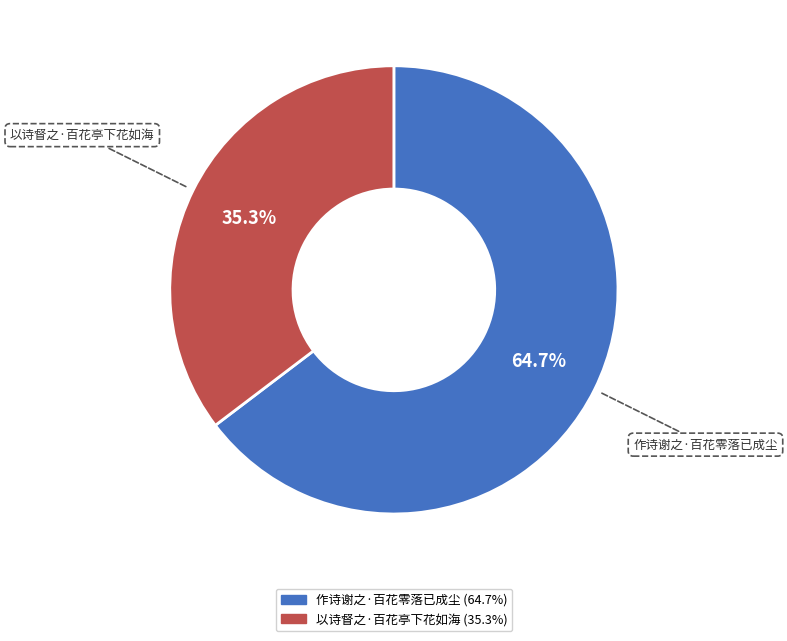

What percentage is the 以诗督之·百花亭下花如海 slice, to the nearest percent?

35%